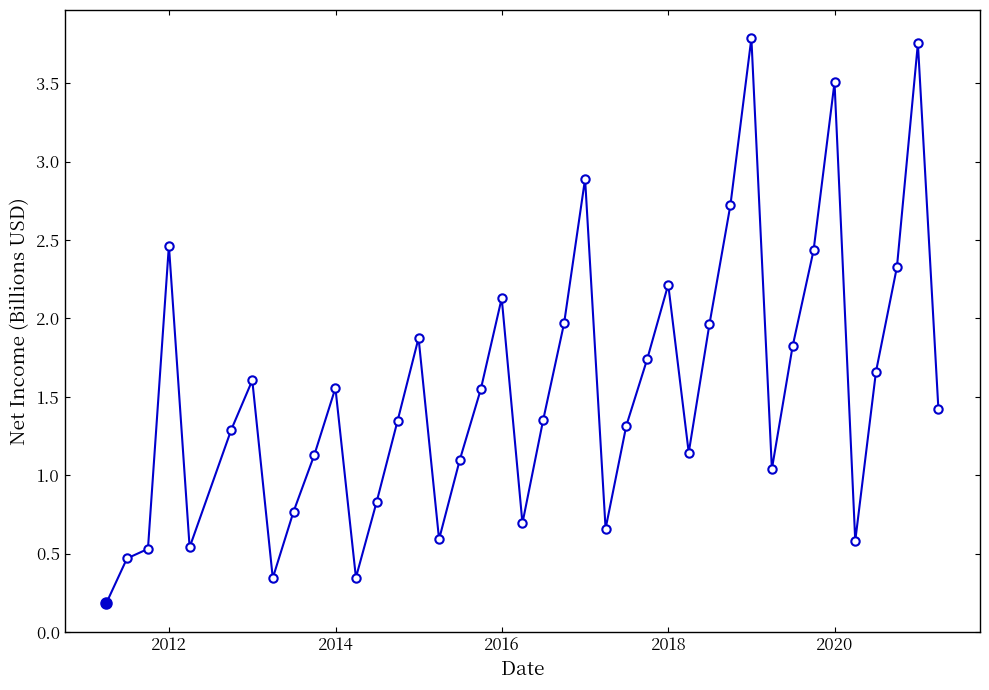

What is the value of the 15th point from the left?

1.9